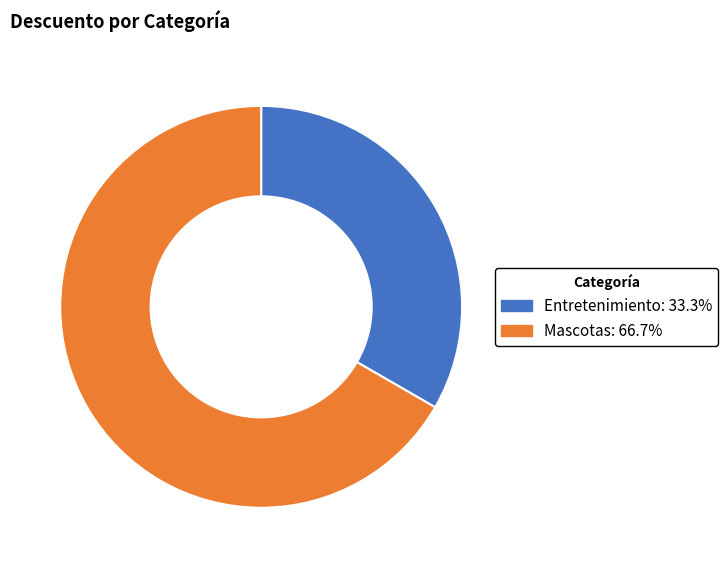

Which category has the biggest portion of the pie?

Mascotas